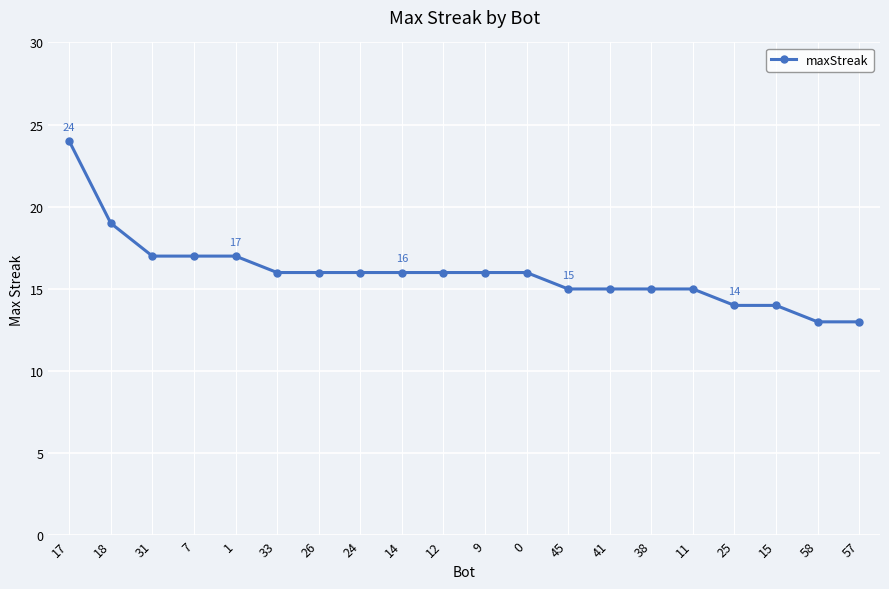

Does the chart display data point markers on the line(s)?

Yes